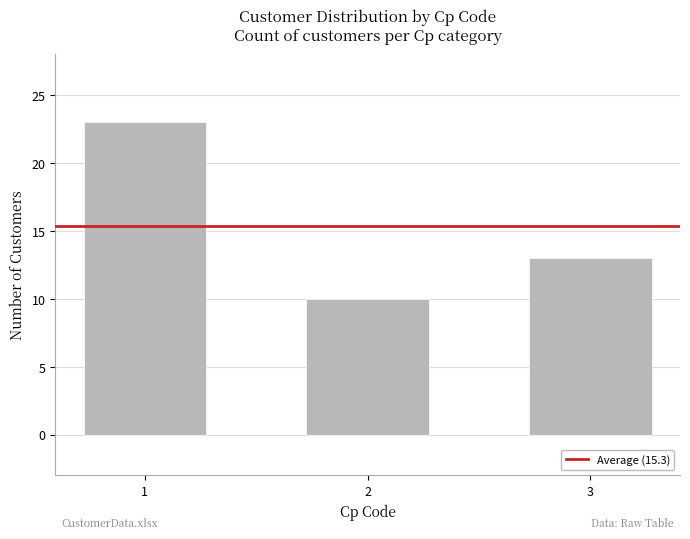

Which label corresponds to the smallest value in the chart?

2